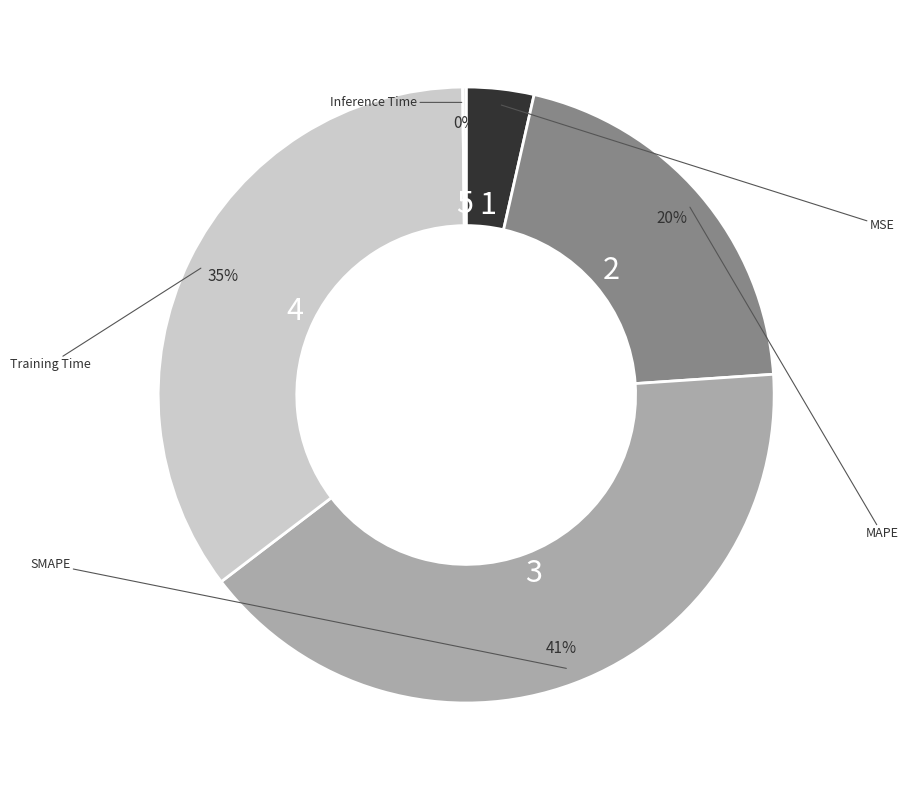

To the nearest percent, what is the difference between the largest and smallest slice percentages?

41%